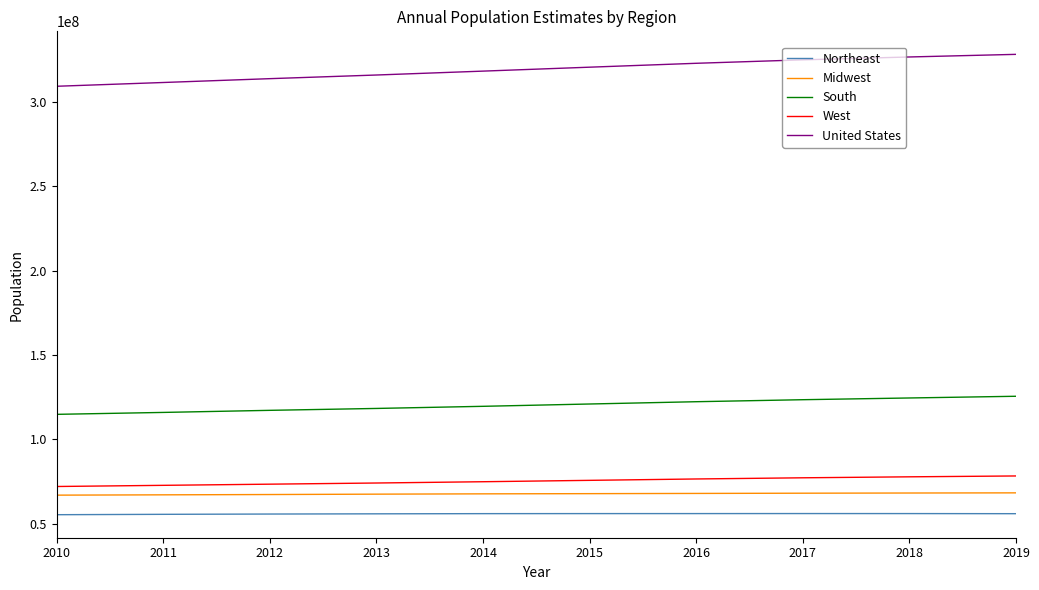

True or false: Midwest and United States cross at least once.

False